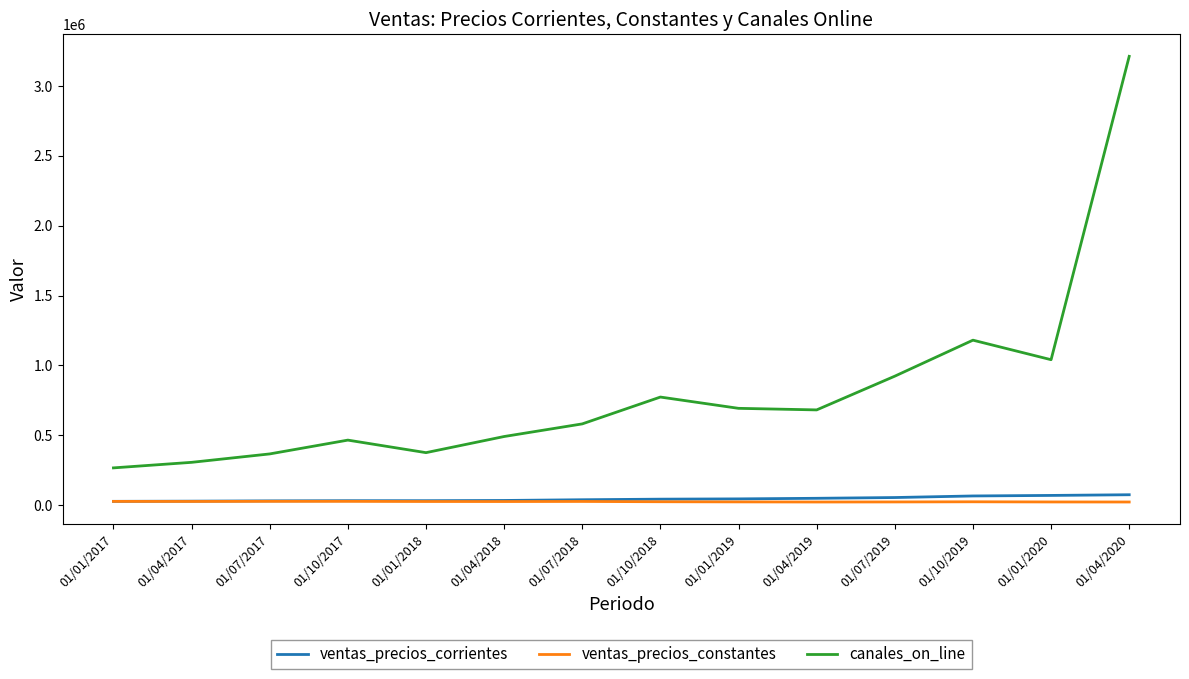

Which series has the largest range (max minus min)?

canales_on_line